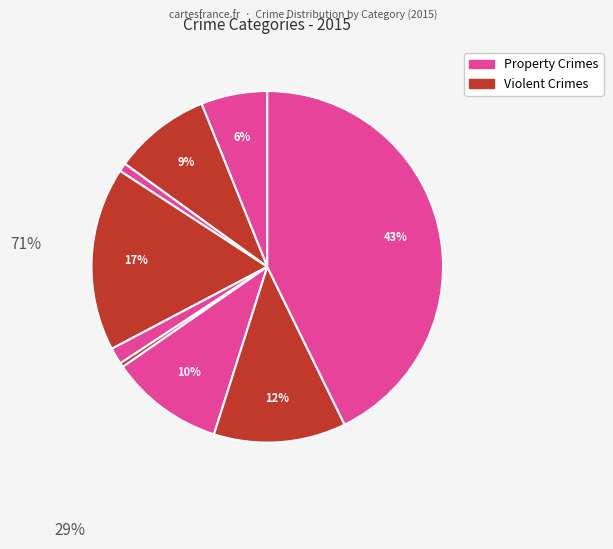

To the nearest percent, what is the average slice percentage?

11%